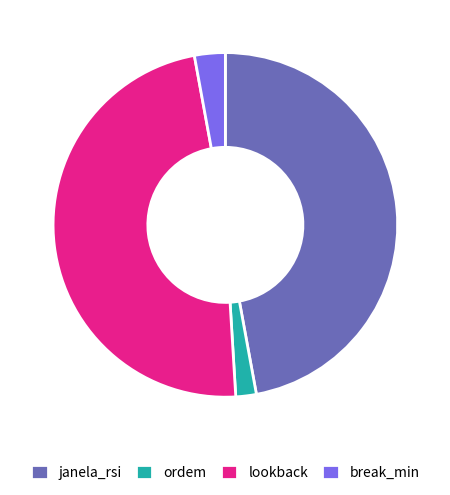

What is the smallest slice in the pie chart?

ordem